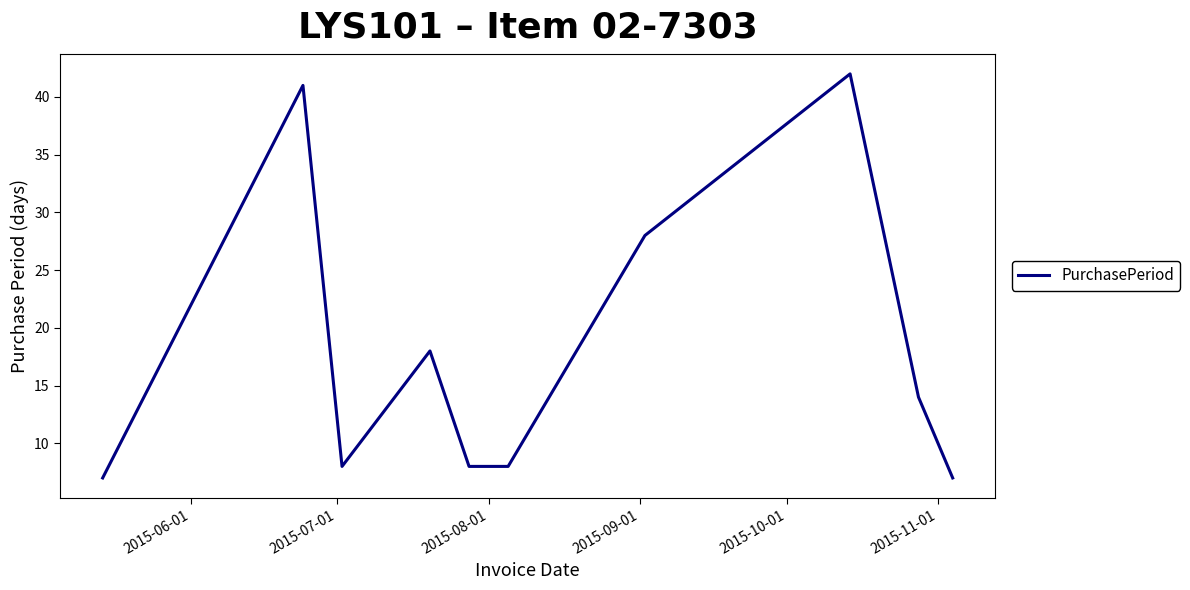

What is the maximum value shown in the chart?

42